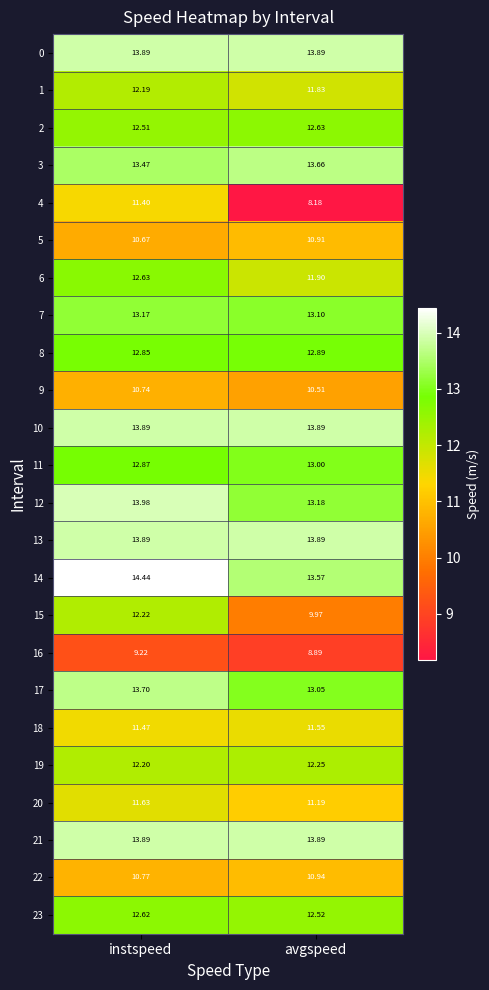

At which label is 22 closest to 10?

instspeed